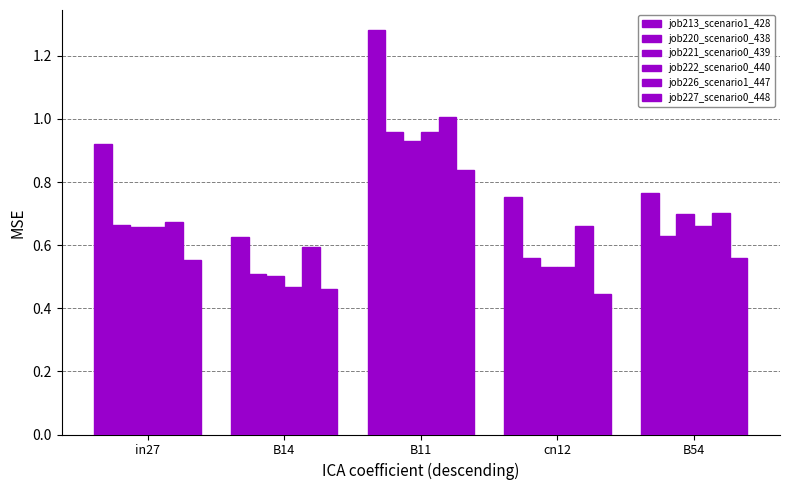

At how many categories does at least one series exceed 1?

1